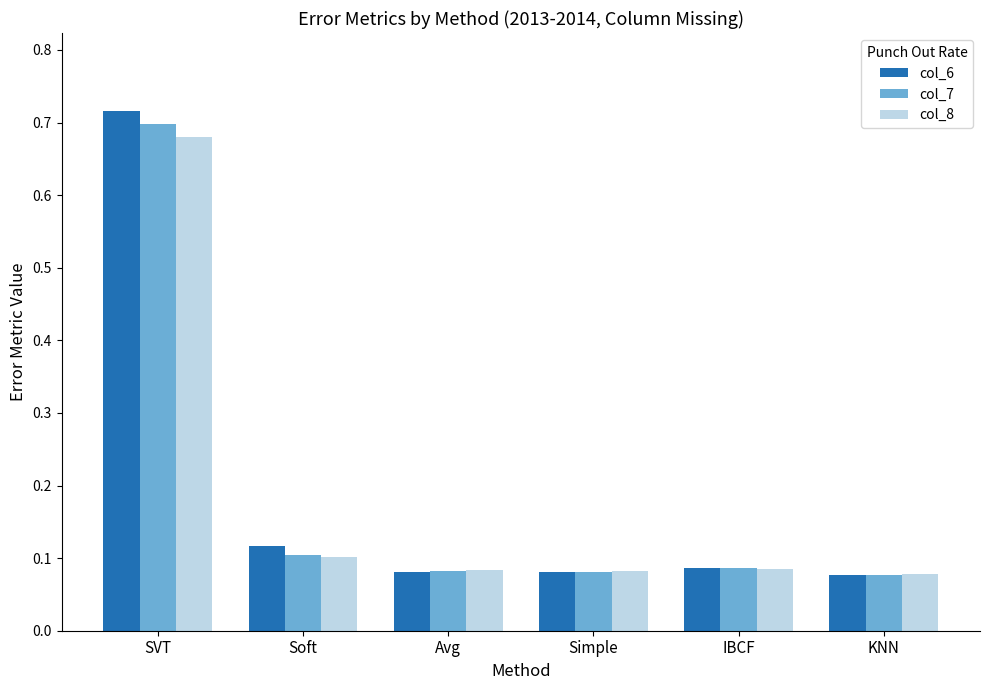

What is the total value across all series at Avg?

0.2